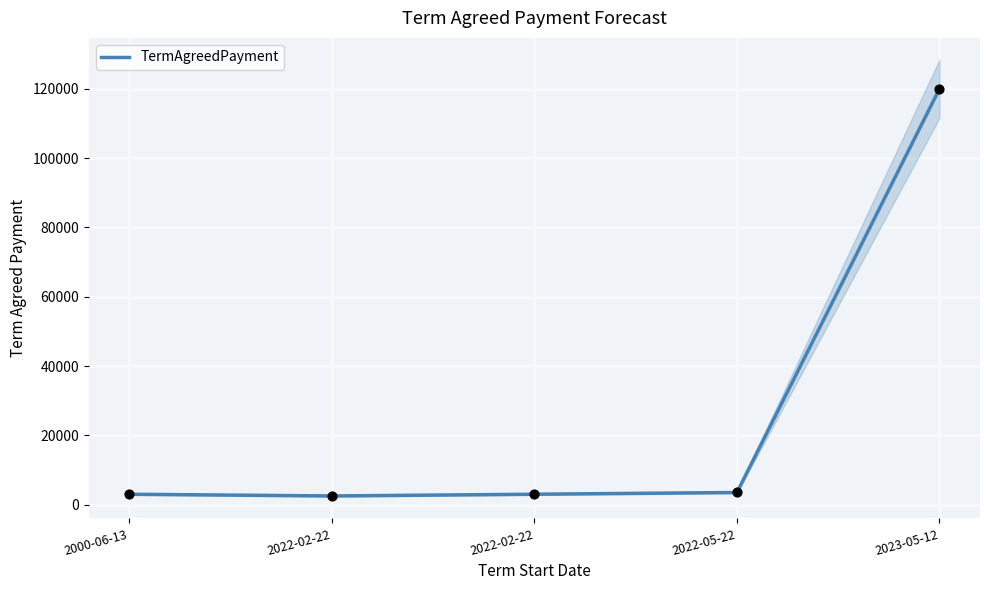

Which has a higher value, 2000-06-13 or 2022-02-22?

2000-06-13